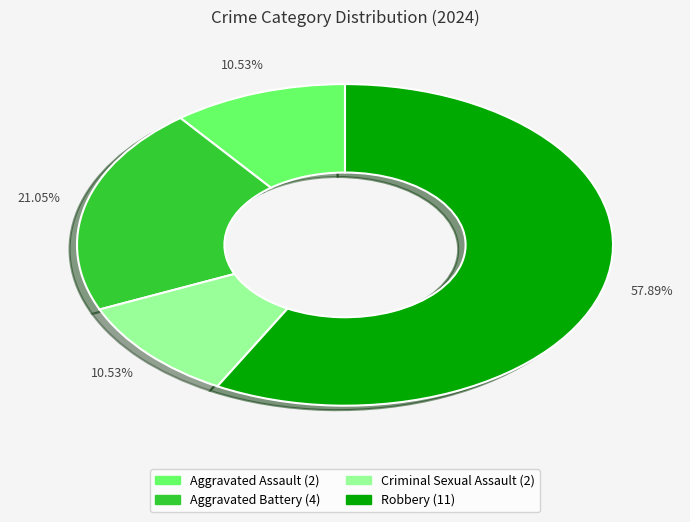

Count the number of slices in the pie.

4